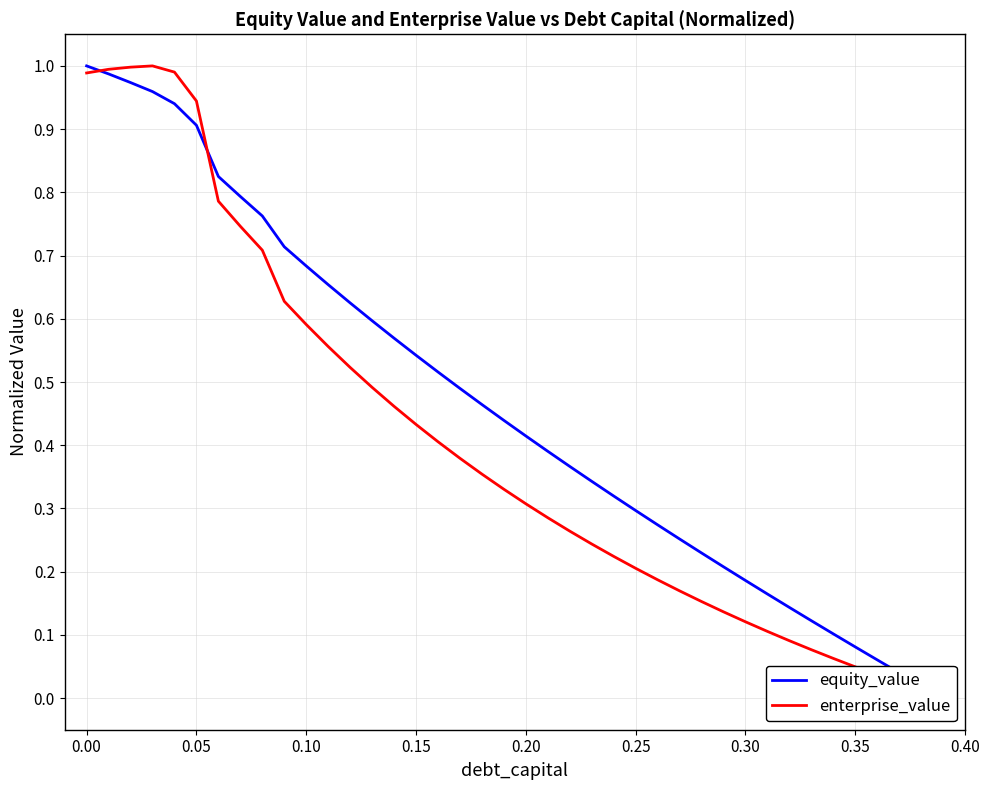

Reading left to right, transcribe all the data shown in this chart.

equity_value: 1.0	1.0	1.0	1.0	0.9	0.9	0.8	0.8	0.8	0.7	0.7	0.7	0.6	0.6	0.6	0.5	0.5	0.5	0.5	0.4	0.4	0.4	0.4	0.3	0.3	0.3	0.3	0.3	0.2	0.2	0.2	0.2	0.1	0.1	0.1	0.1	0.1	0.0	0.0	0.0
enterprise_value: 1.0	1.0	1.0	1.0	1.0	0.9	0.8	0.7	0.7	0.6	0.6	0.6	0.5	0.5	0.5	0.4	0.4	0.4	0.4	0.3	0.3	0.3	0.3	0.2	0.2	0.2	0.2	0.2	0.2	0.1	0.1	0.1	0.1	0.1	0.1	0.0	0.0	0.0	0.0	0.0